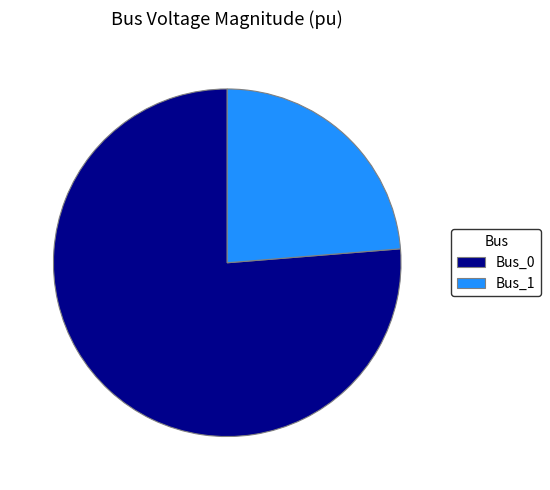

Which slice is the largest?

Bus_0